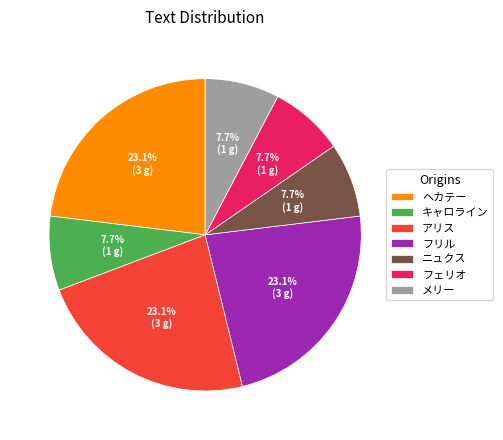

The アリス slice represents 15% of the pie. True or false?

False